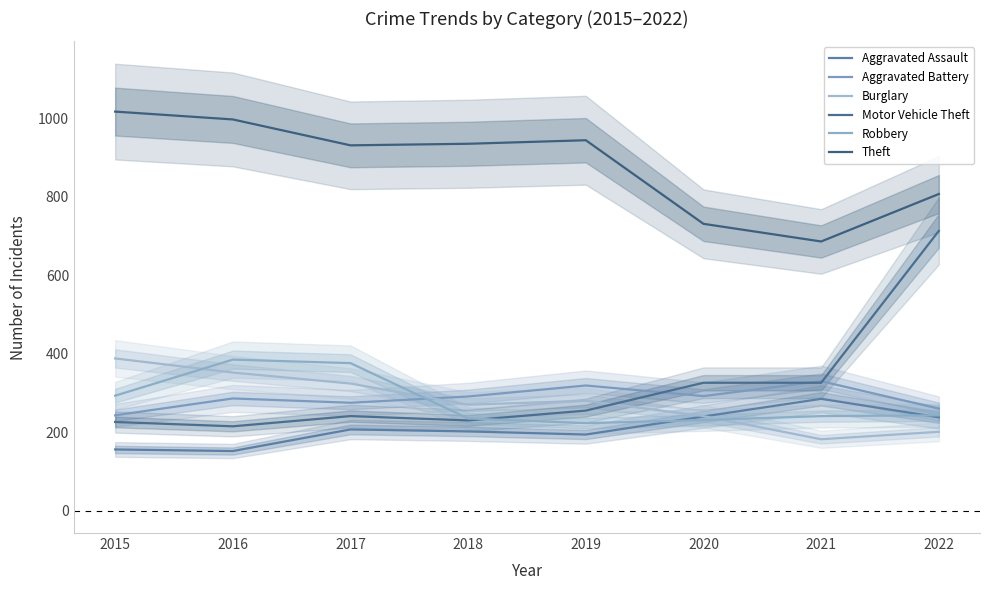

The Theft series shows 686 at 2021. True or false?

True